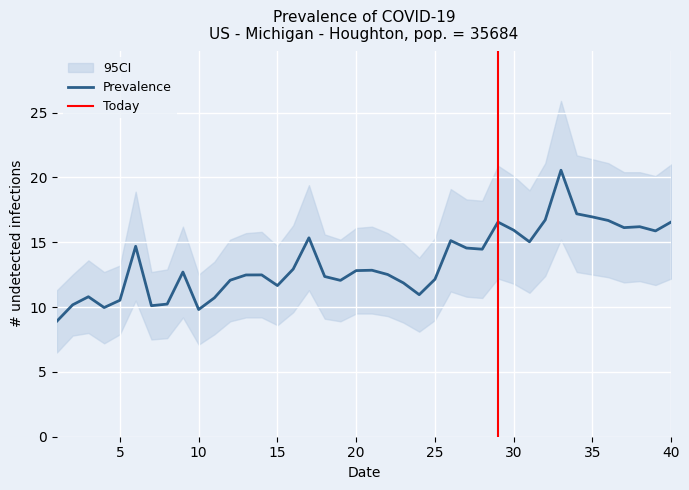

Reading left to right, transcribe all the data shown in this chart.

Prevalence: 8.9	10.2	10.8	10.0	10.5	14.7	10.1	10.2	12.7	9.8	10.7	12.1	12.5	12.5	11.7	12.9	15.3	12.4	12.1	12.8	12.8	12.5	11.9	11.0	12.1	15.1	14.6	14.5	16.6	15.9	15.0	16.7	20.6	17.2	16.9	16.7	16.1	16.2	15.9	16.6
CI_lower: 6.5	7.8	8.0	7.2	7.9	10.5	7.5	7.6	9.2	7.1	7.9	8.9	9.2	9.2	8.6	9.6	11.3	9.1	8.9	9.5	9.5	9.3	8.8	8.1	9.0	11.2	10.8	10.7	12.2	11.8	11.1	12.4	15.2	12.7	12.5	12.3	11.9	12.0	11.7	12.2
CI_upper: 11.3	12.5	13.6	12.7	13.2	18.9	12.7	12.9	16.2	12.5	13.5	15.2	15.7	15.8	14.7	16.3	19.4	15.6	15.2	16.1	16.2	15.7	14.9	13.8	15.3	19.1	18.3	18.2	20.9	20.1	19.0	21.1	25.9	21.7	21.4	21.1	20.4	20.4	20.1	21.0